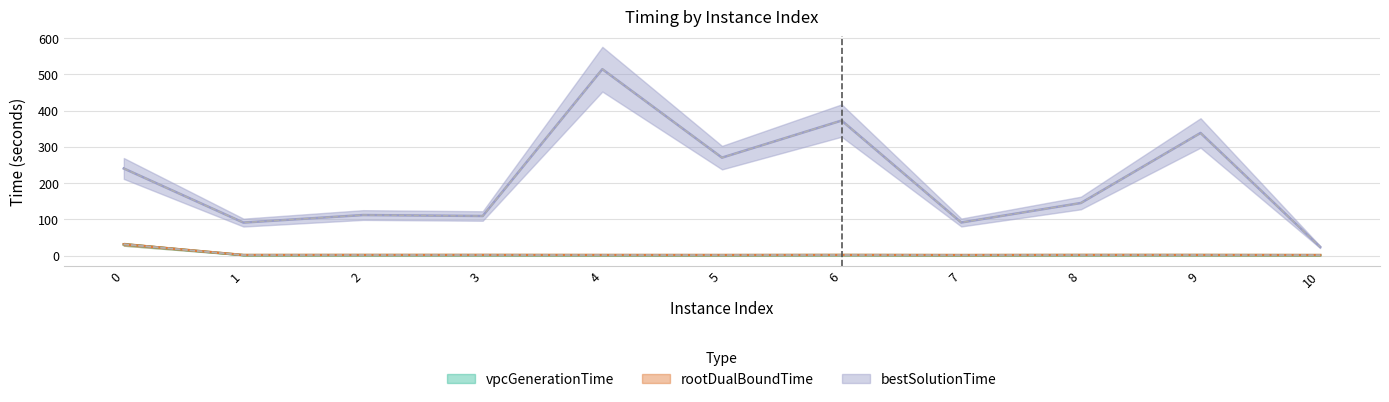

Count the number of data series in this chart.

3